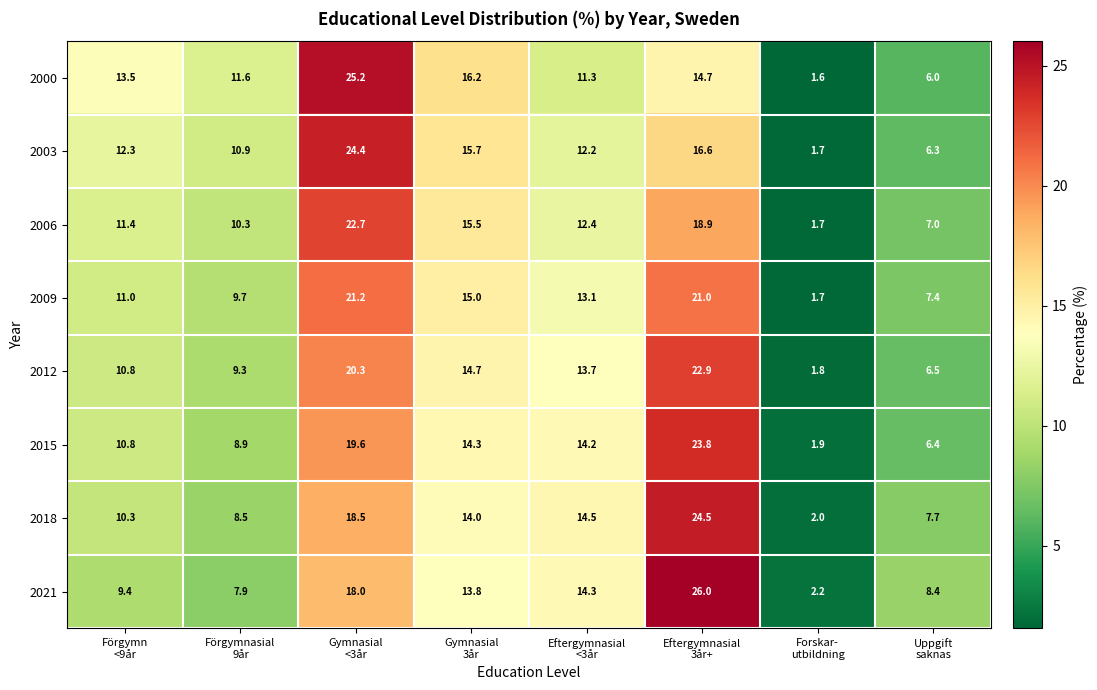

At which category is the sum across all series the highest?

Gymnasial
<3år